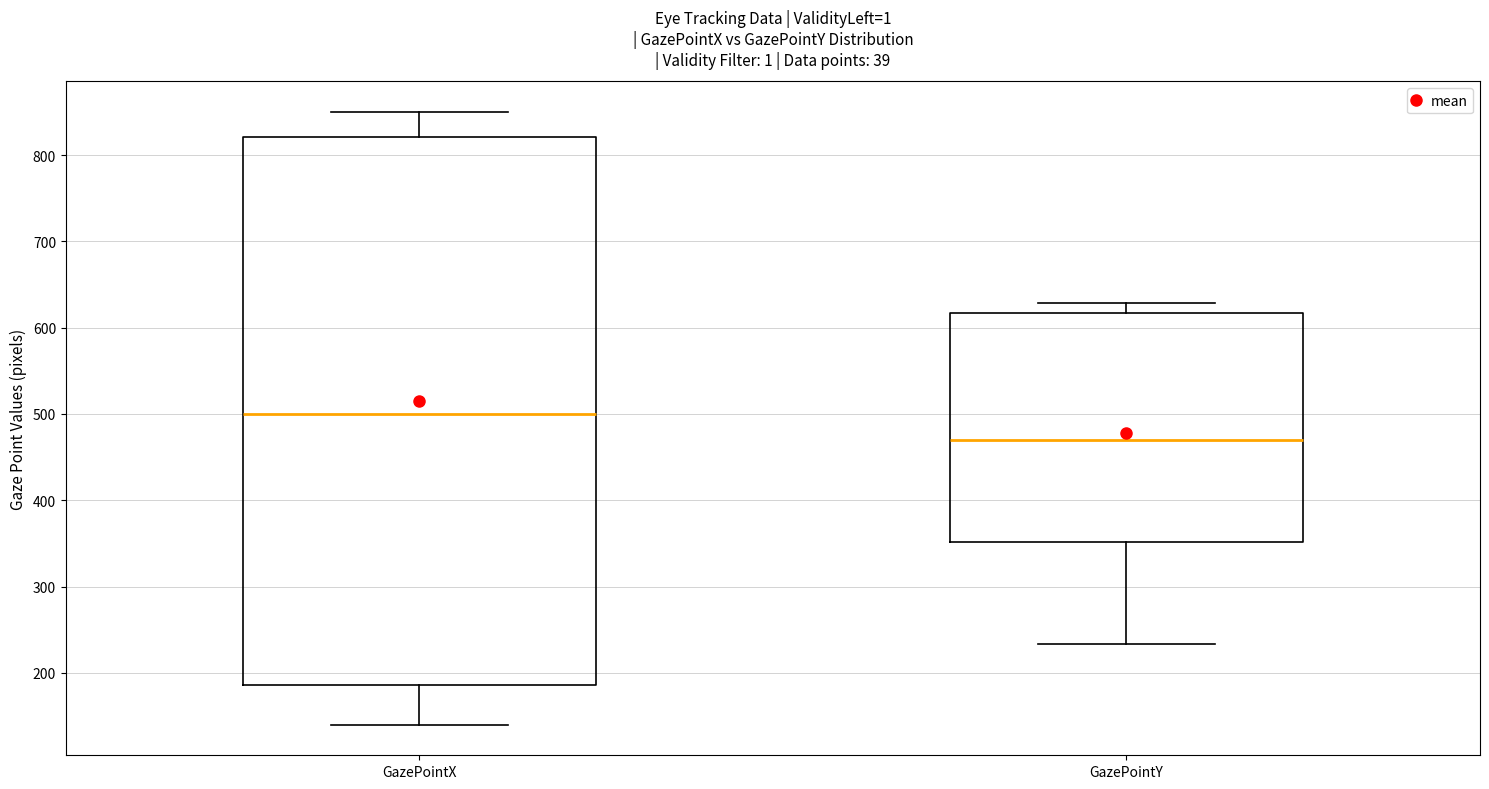

Reading left to right, read every box against the y-axis: the position of its median line, the range the box covers, and the ends of its whiskers. The values are not printed on the chart, so give them approximately, as read against the axis.

GazePointX: median 500, box 190 to 820, whiskers 140 to 850
GazePointY: median 470, box 350 to 620, whiskers 230 to 630